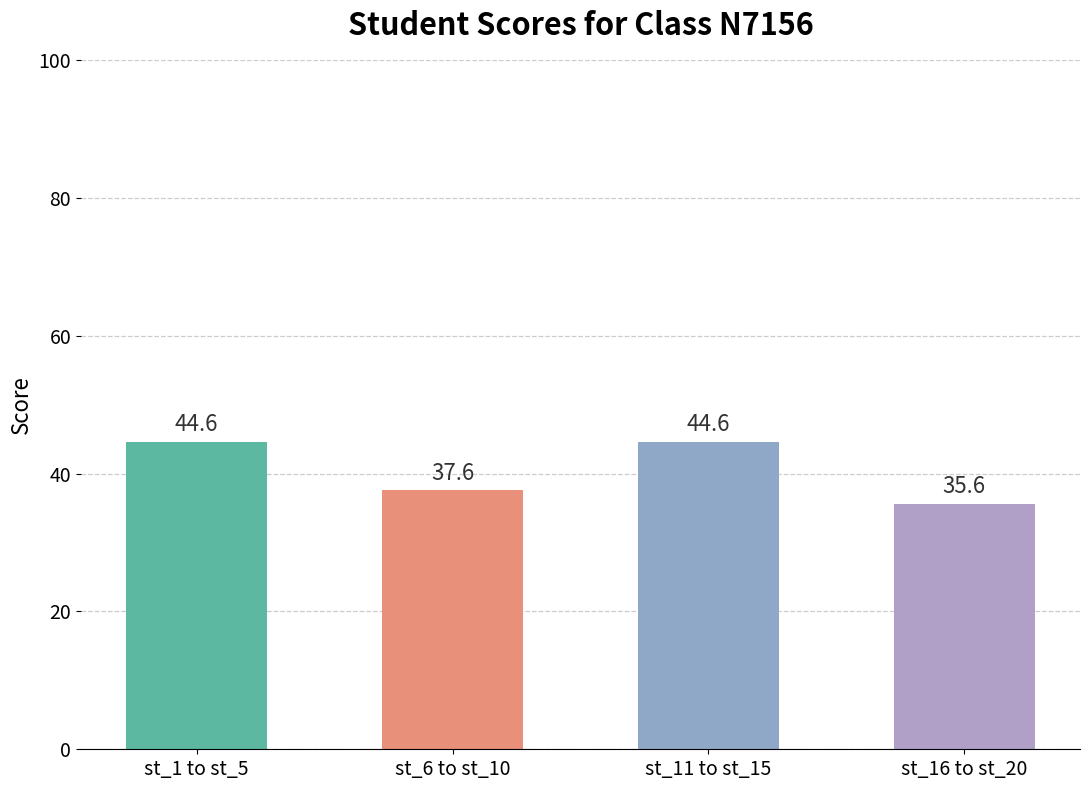

Where does the data first go above 44?

st_1 to st_5